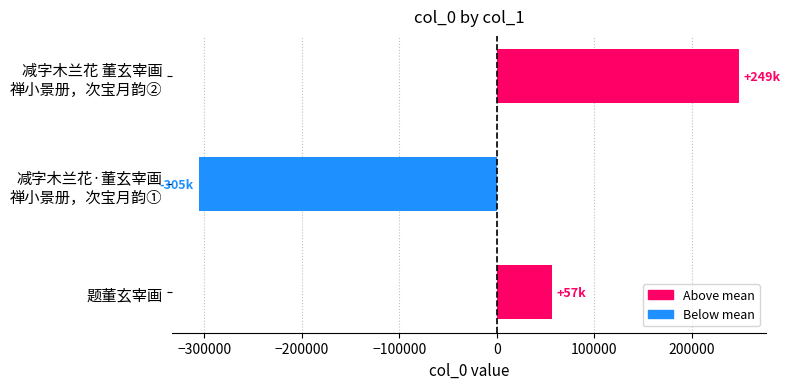

The chart shows a value of 19502.8 at 题董玄宰画. True or false?

False